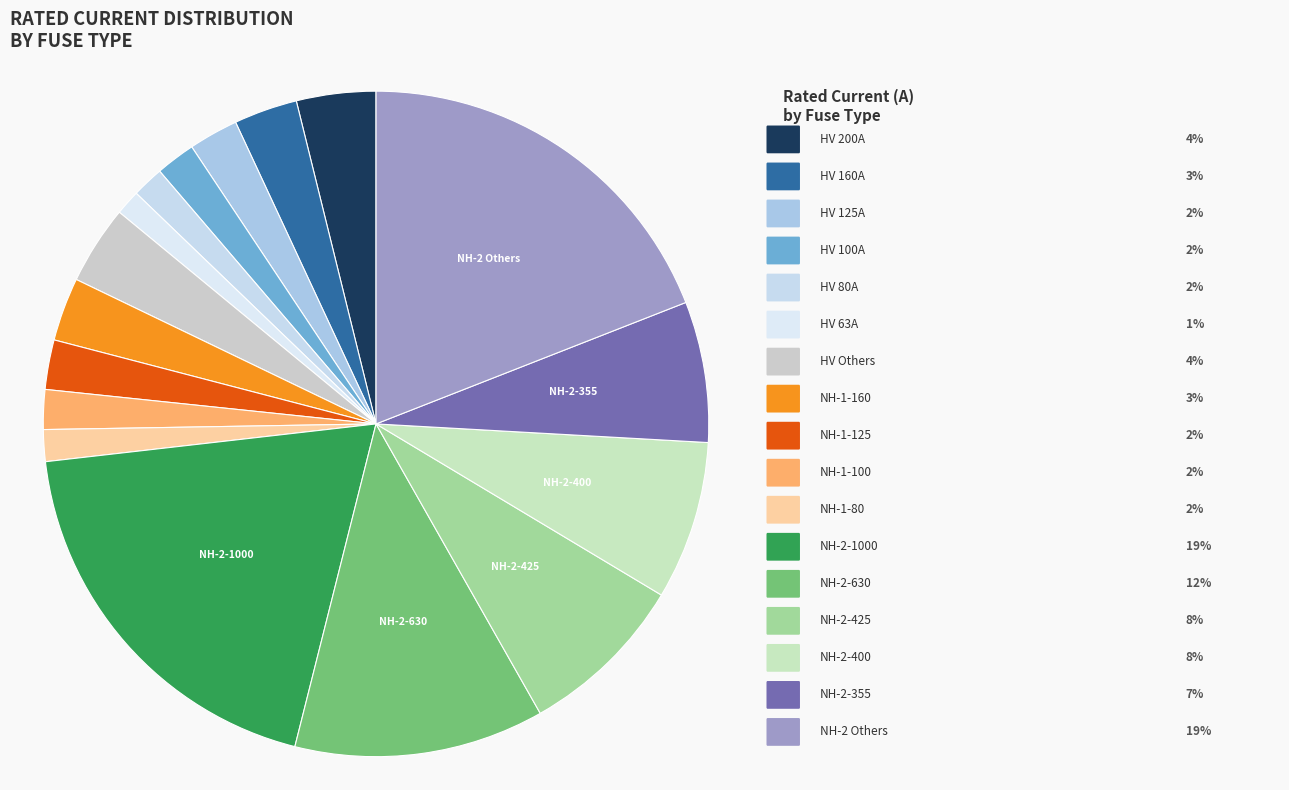

How many segments does this pie chart have?

17